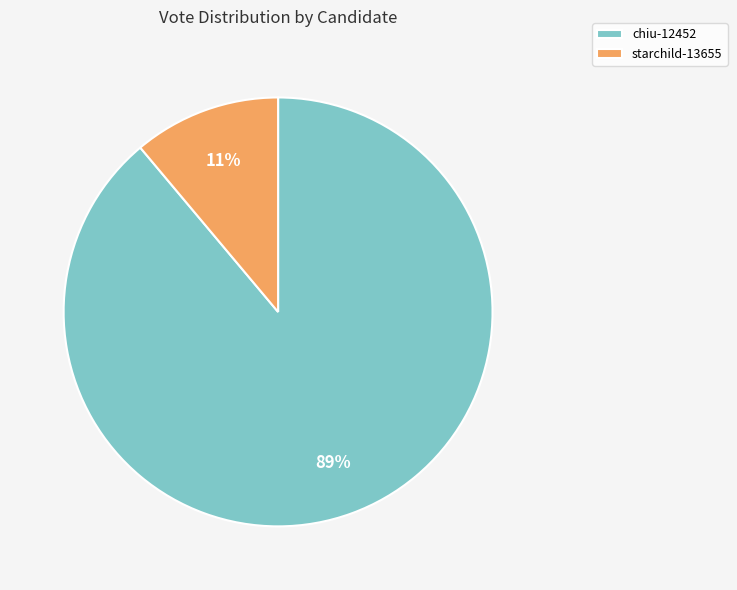

Between starchild-13655 and chiu-12452, which is larger?

chiu-12452